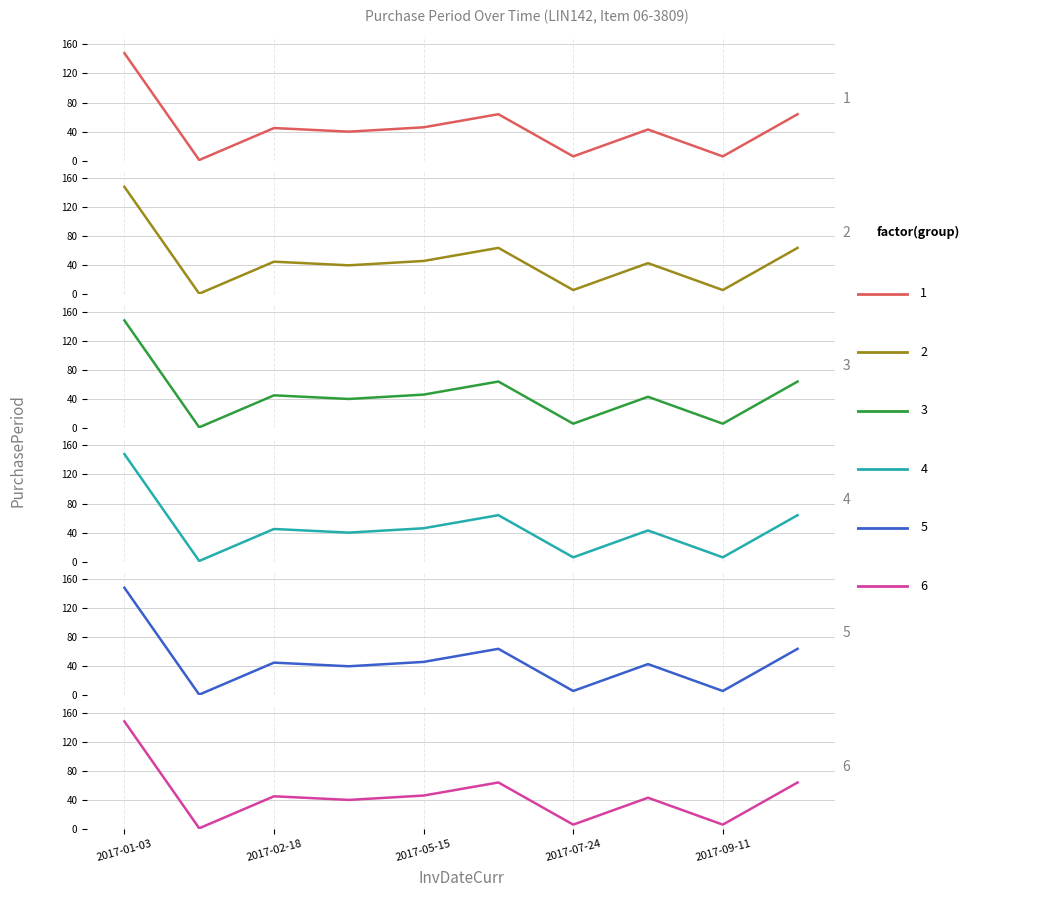

What is the minimum value shown in the chart?

1